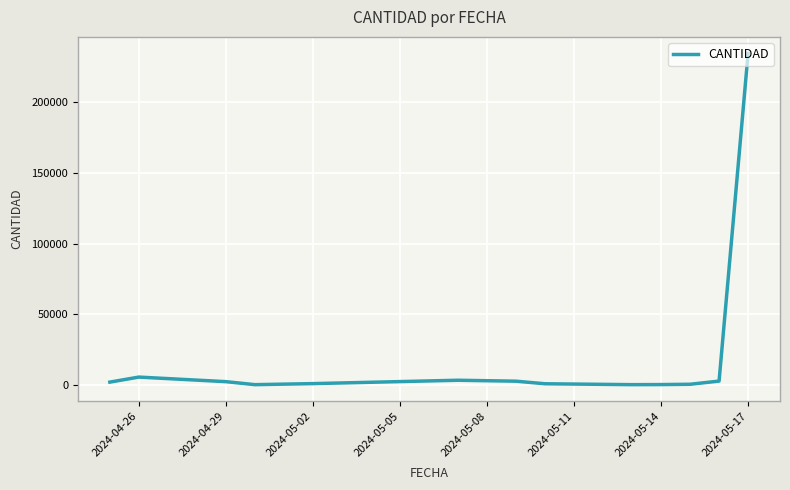

What is the greatest value displayed?

234702